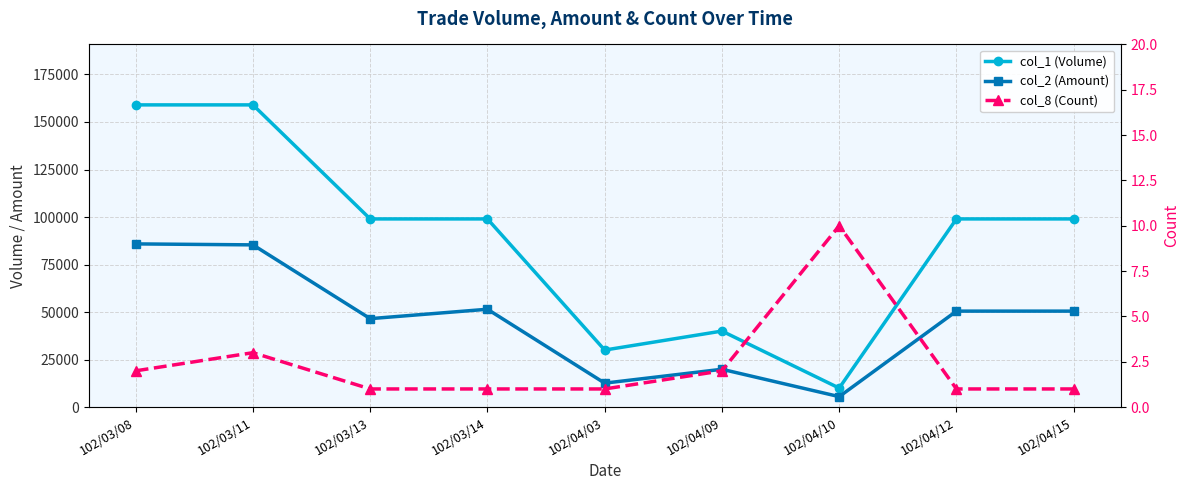

What is the total value across all series at 102/04/15?

149491